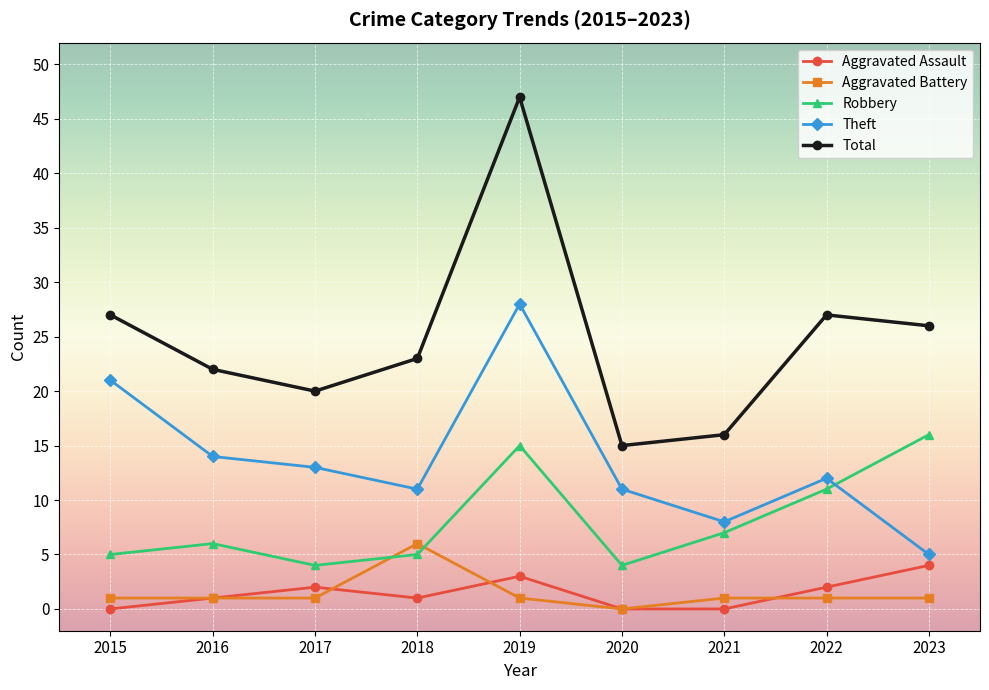

Which category has the lowest value in the Total series?

2020